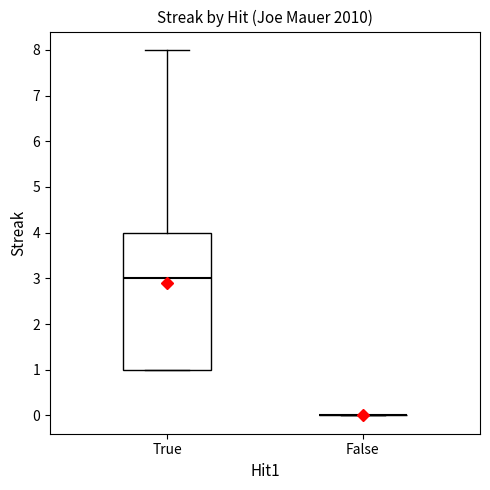

Which box is the tallest, from its lower edge to its upper edge?

True